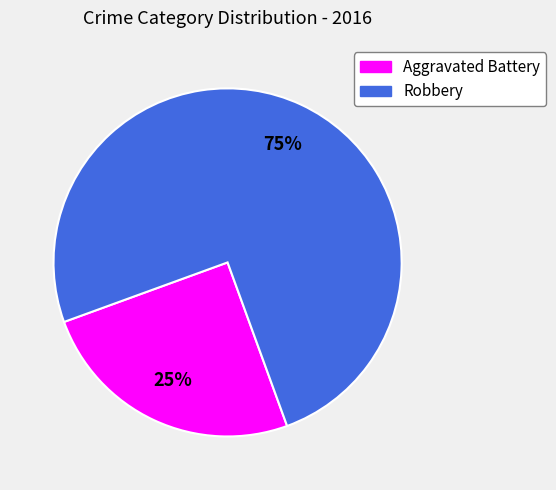

What is the ratio of the value at Robbery to the value at Aggravated Battery?

3.0